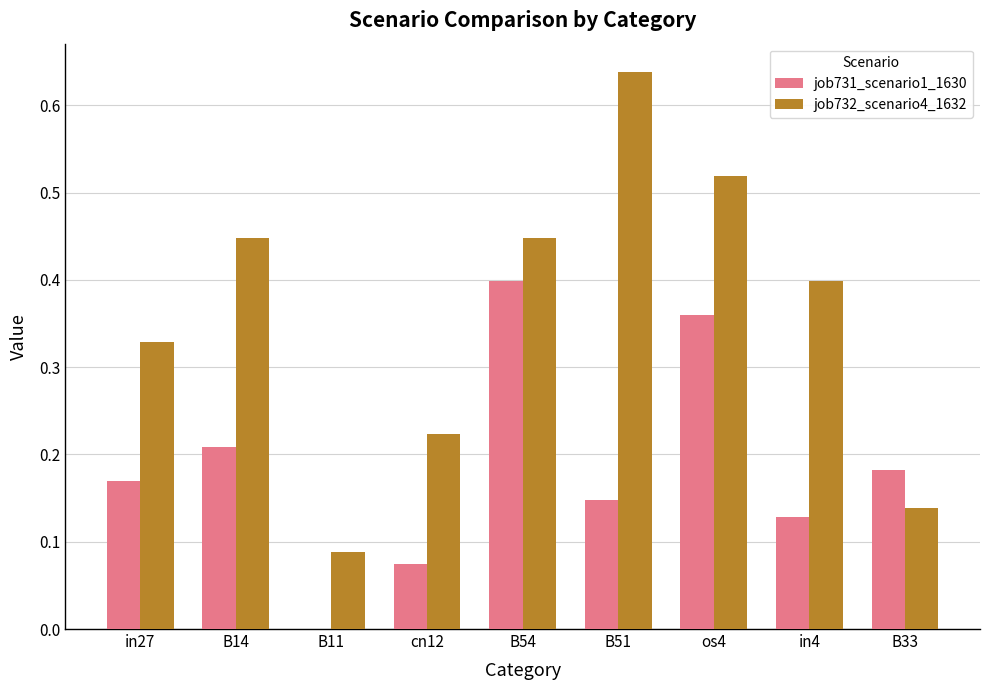

At which label does job732_scenario4_1632 reach its peak?

B51